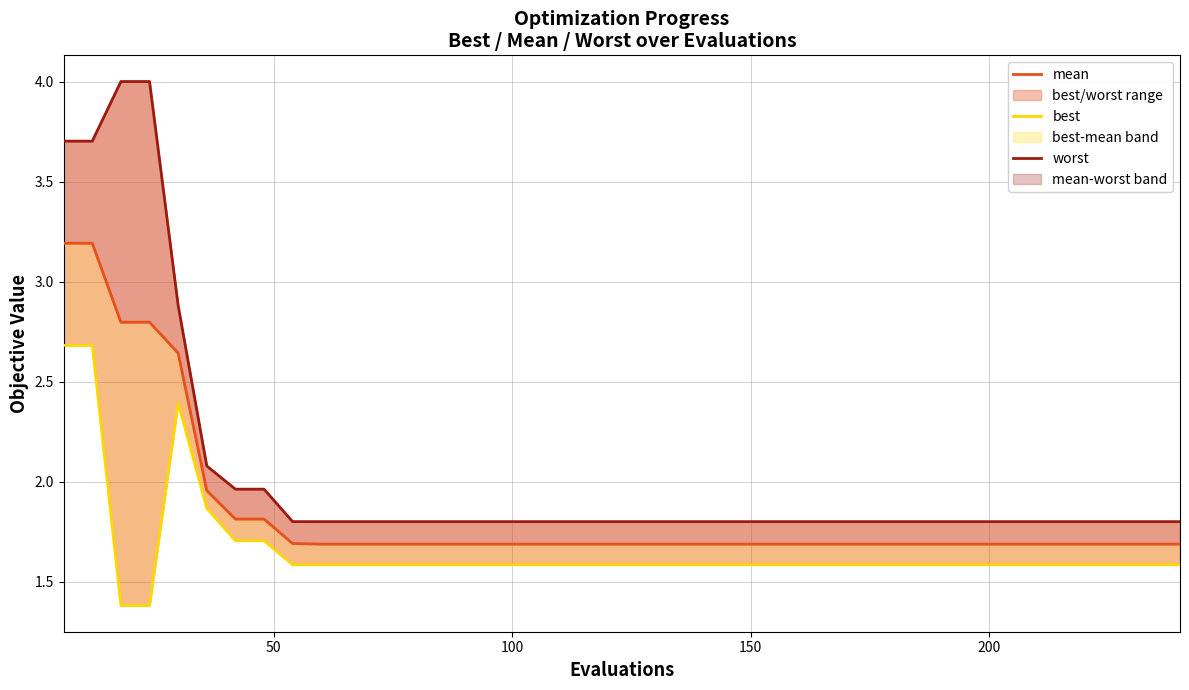

How many lines are shown in the chart?

3